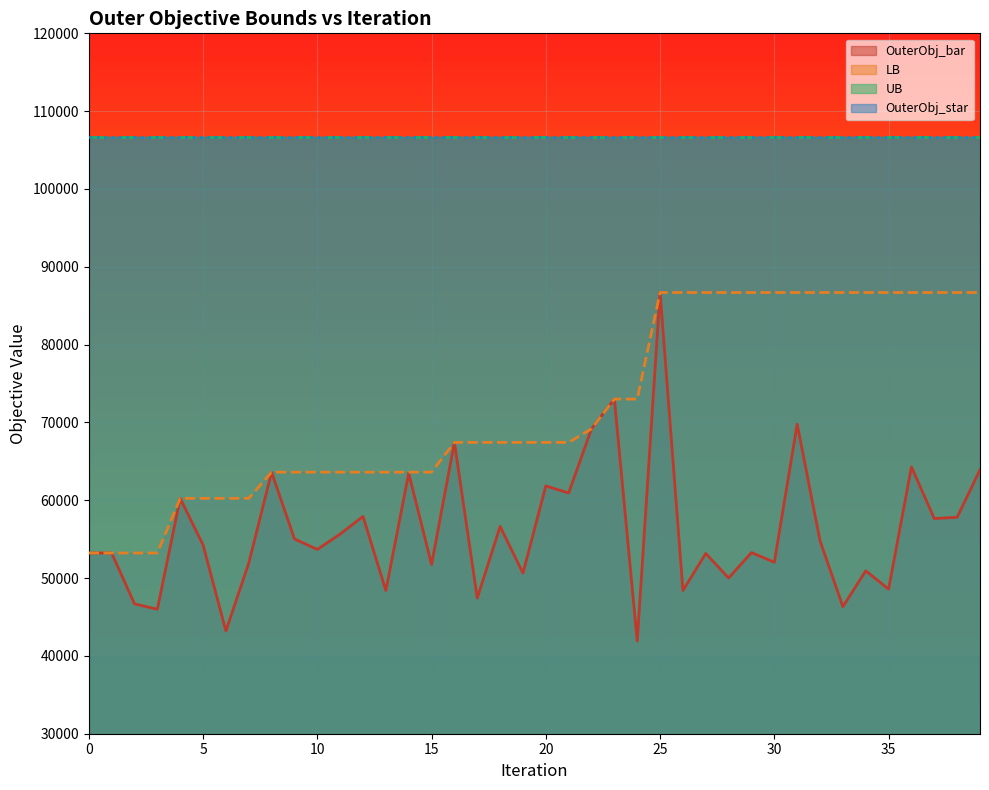

The value of LB at 29 is 86695. True or false?

True